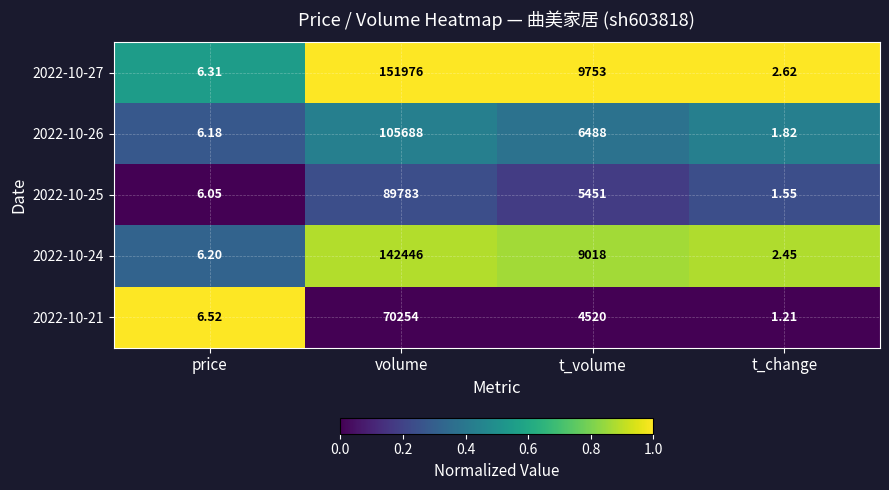

Count the number of categories in the chart.

4